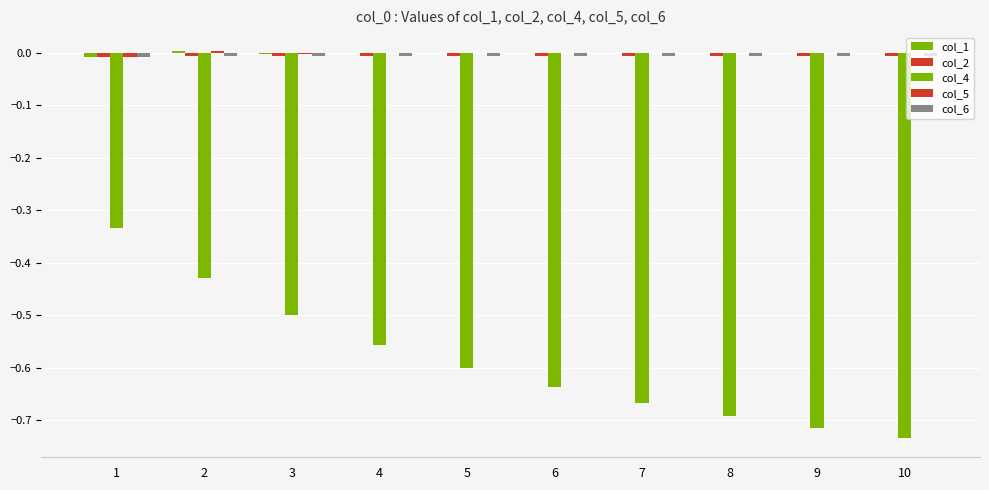

At how many categories does at least one series exceed 0?

5